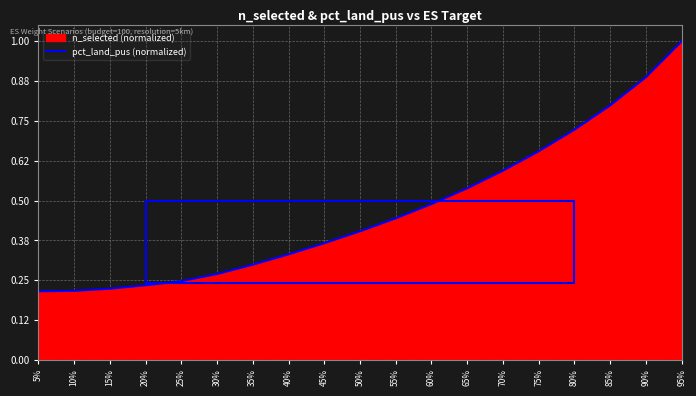

True or false: the data shows 0.5 at 60%.

True